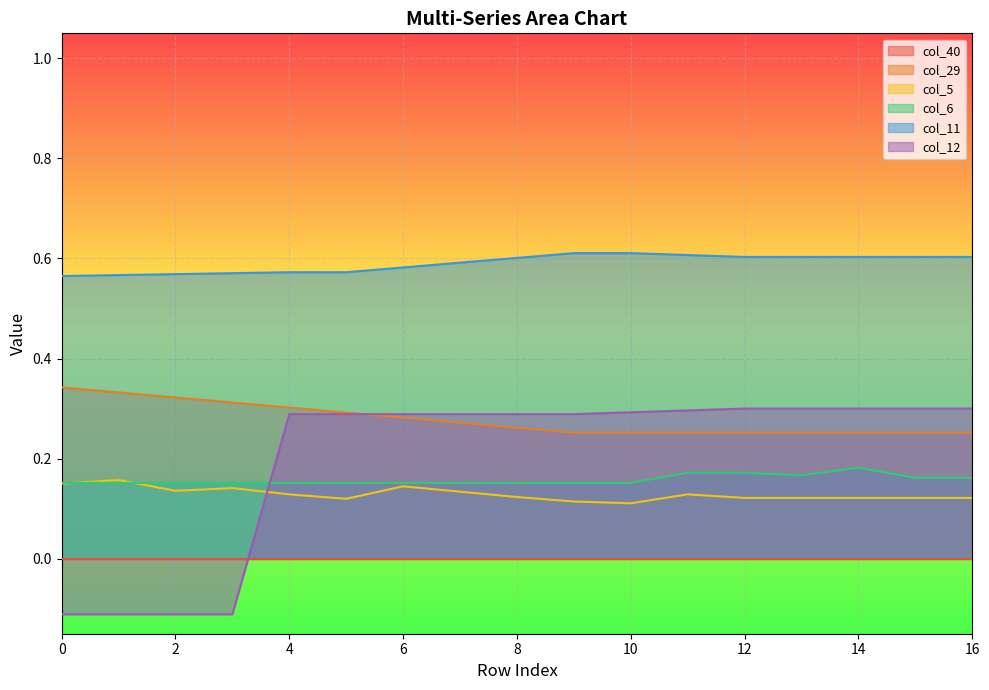

After their last crossing, which series has the higher values: col_12 or col_6?

col_12